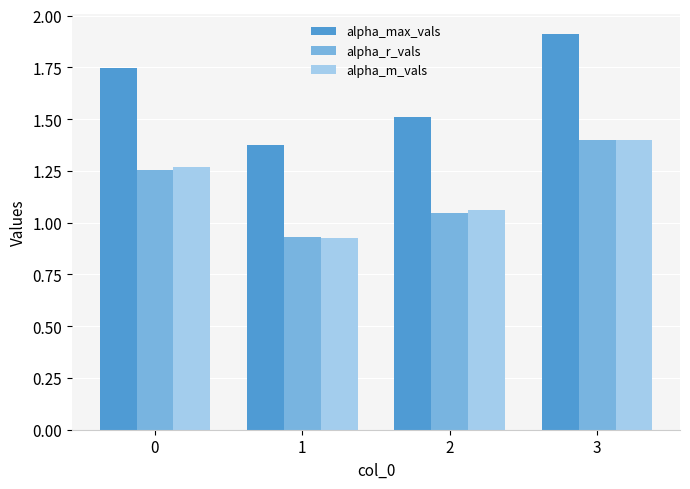

At which category does the chart reach its peak across all series?

3